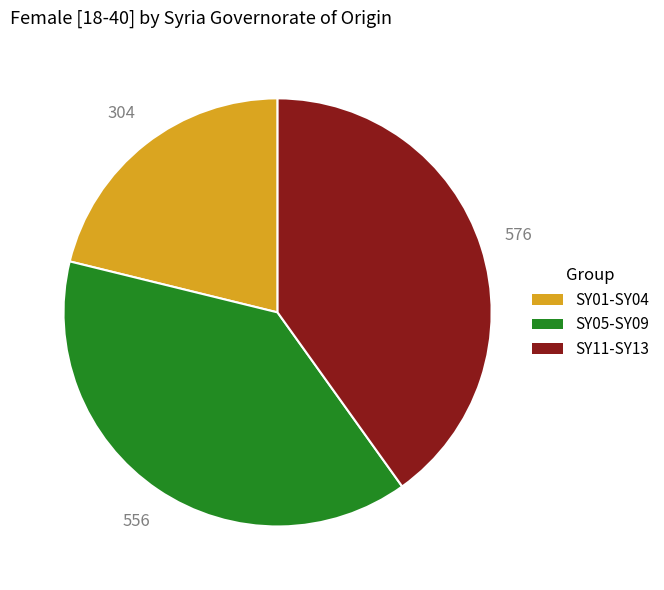

Which category has the smallest portion of the pie?

SY01-SY04